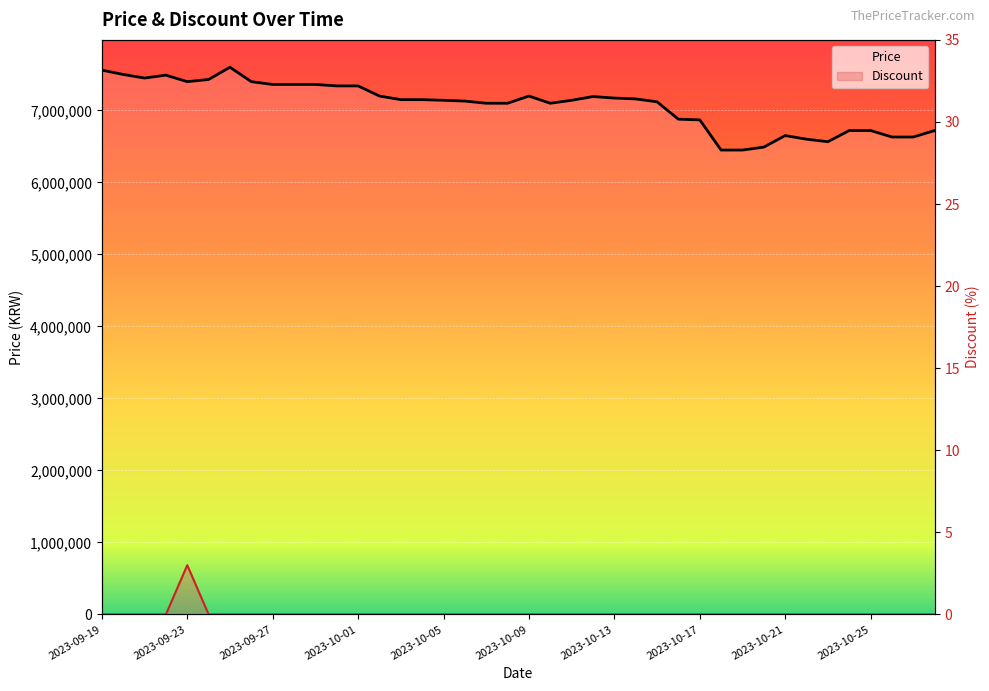

Which has a higher value, 28 or 2023-09-27?

2023-09-27